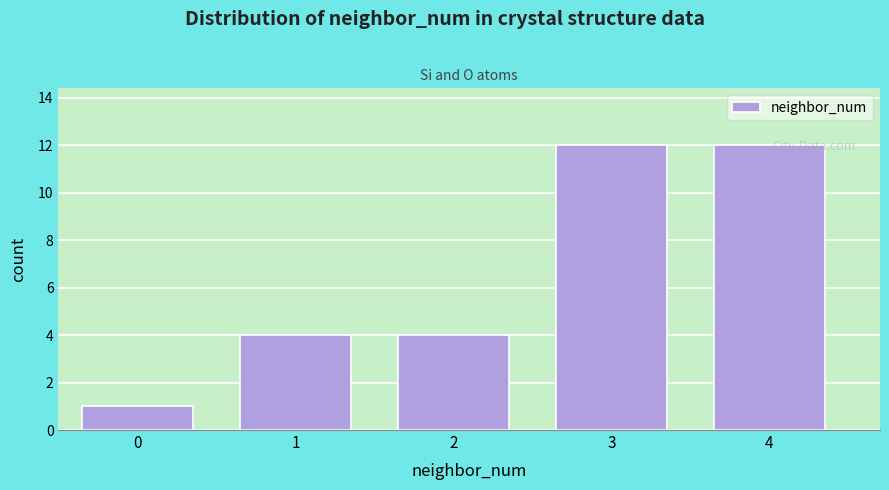

Reading left to right, transcribe all the data shown in this chart.

0=1	1=4	2=4	3=12	4=12